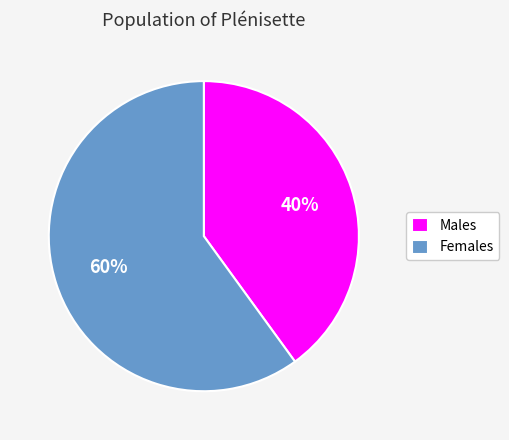

Which slice is the largest?

Females